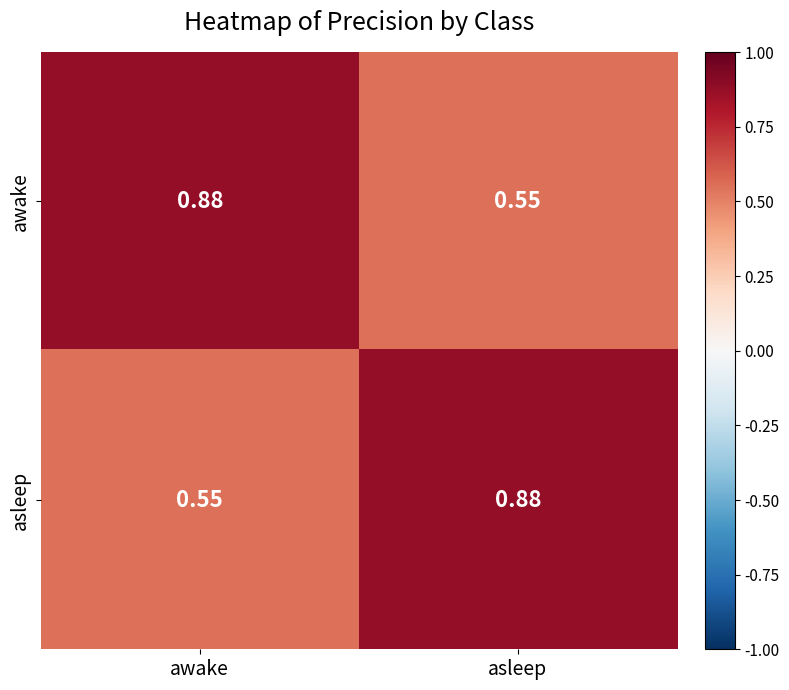

List the labels in order of awake value, smallest first.

asleep, awake